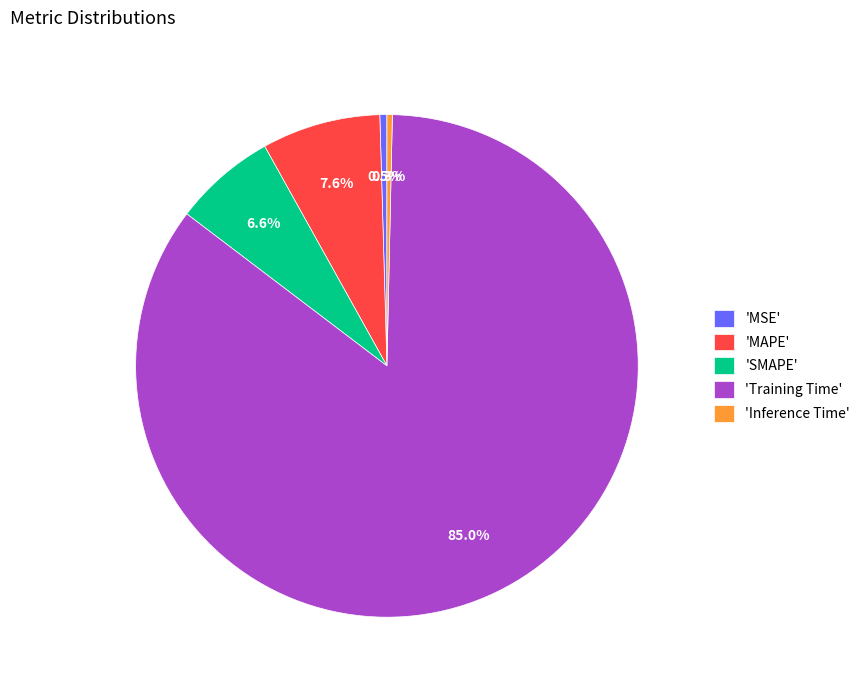

Combined, do 'Inference Time' and 'MAPE' account for over 50%?

No